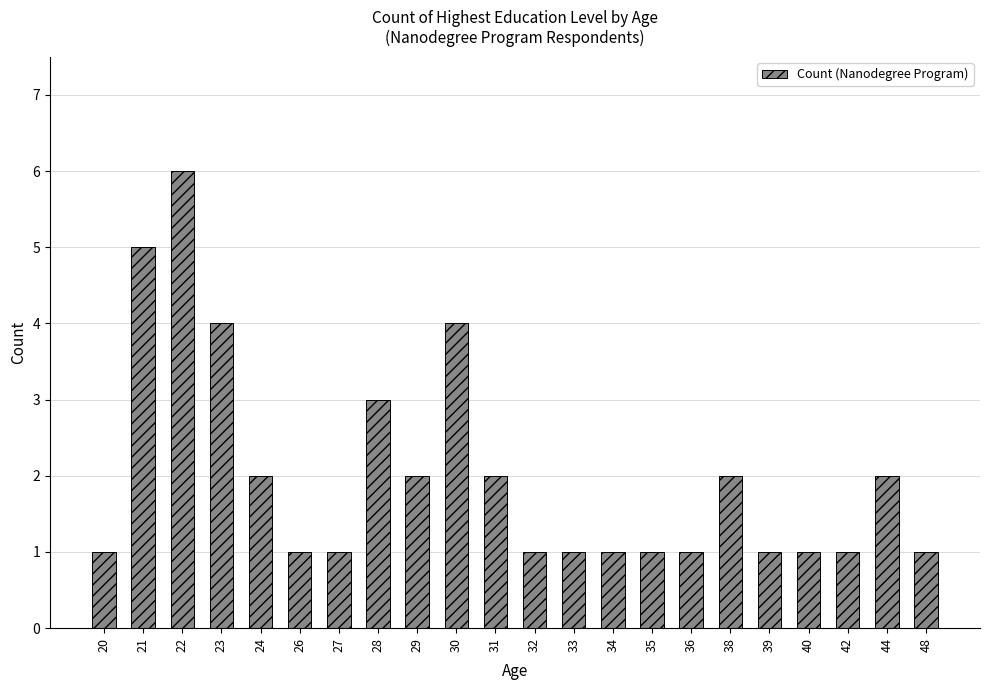

Reading left to right, what are all the values shown in this chart?

1	5	6	4	2	1	1	3	2	4	2	1	1	1	1	1	2	1	1	1	2	1